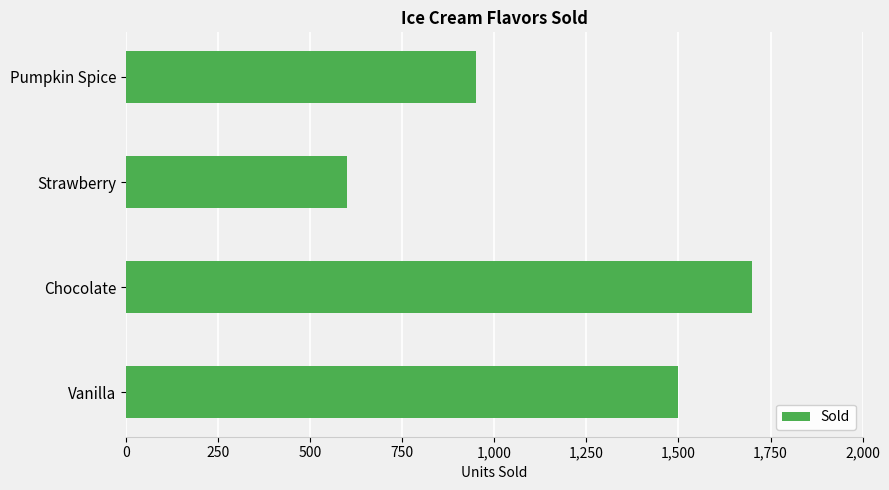

How many distinct data groups are displayed?

1